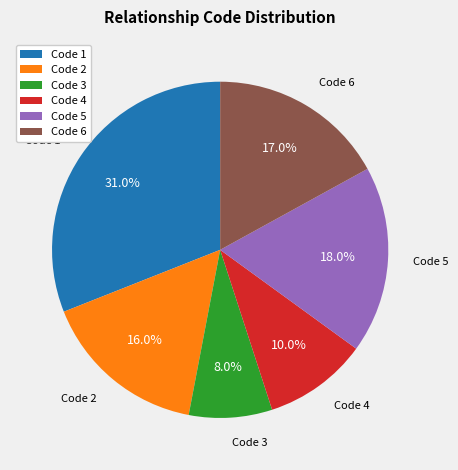

How many slices are in this pie chart?

6